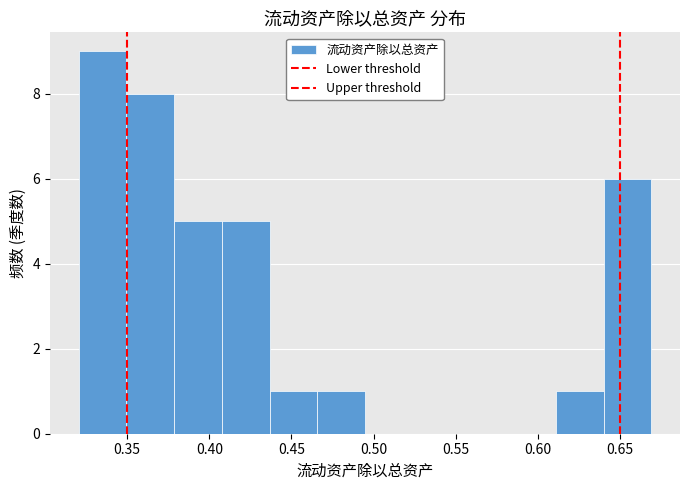

Reading left to right, list every bar in this chart as the range it spans on the x-axis followed by its height. Neither the bar edges nor the heights are printed on the chart, so give them approximately, as read against the axes.

0.320 to 0.350: 9
0.350 to 0.380: 8
0.380 to 0.410: 5
0.410 to 0.435: 5
0.435 to 0.465: 1
0.465 to 0.495: 1
0.495 to 0.525: 0
0.525 to 0.555: 0
0.555 to 0.580: 0
0.580 to 0.610: 0
0.610 to 0.640: 1
0.640 to 0.670: 6